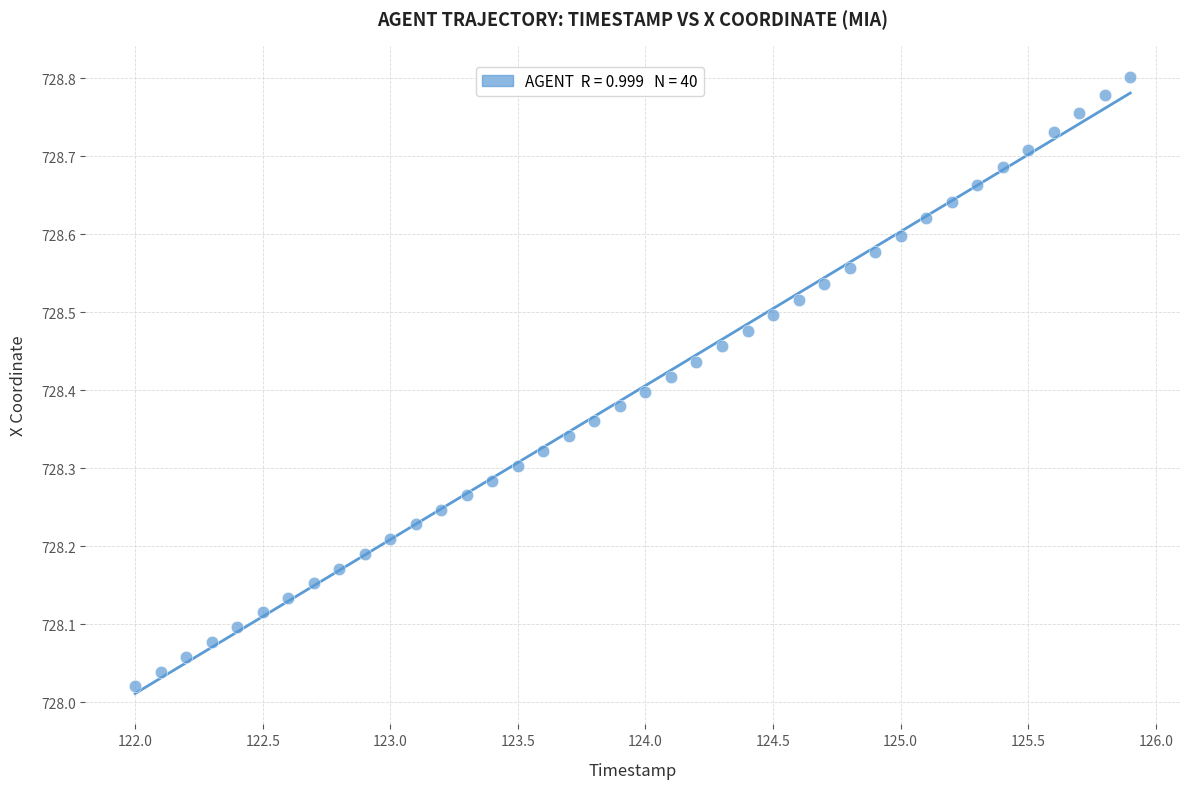

What is the range of X values (max minus min)?

3.9